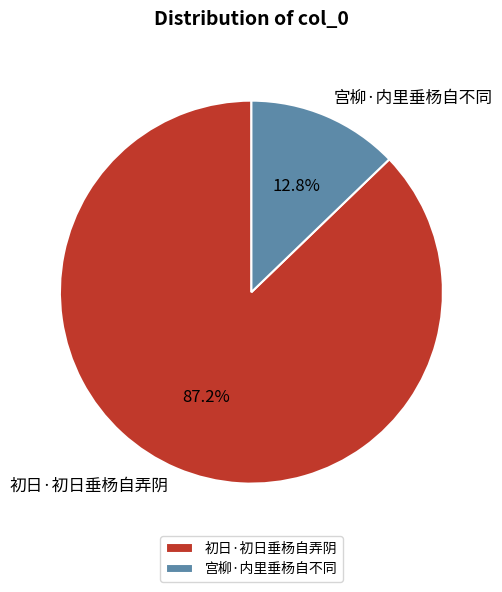

What is the smallest slice in the pie chart?

宫柳·内里垂杨自不同